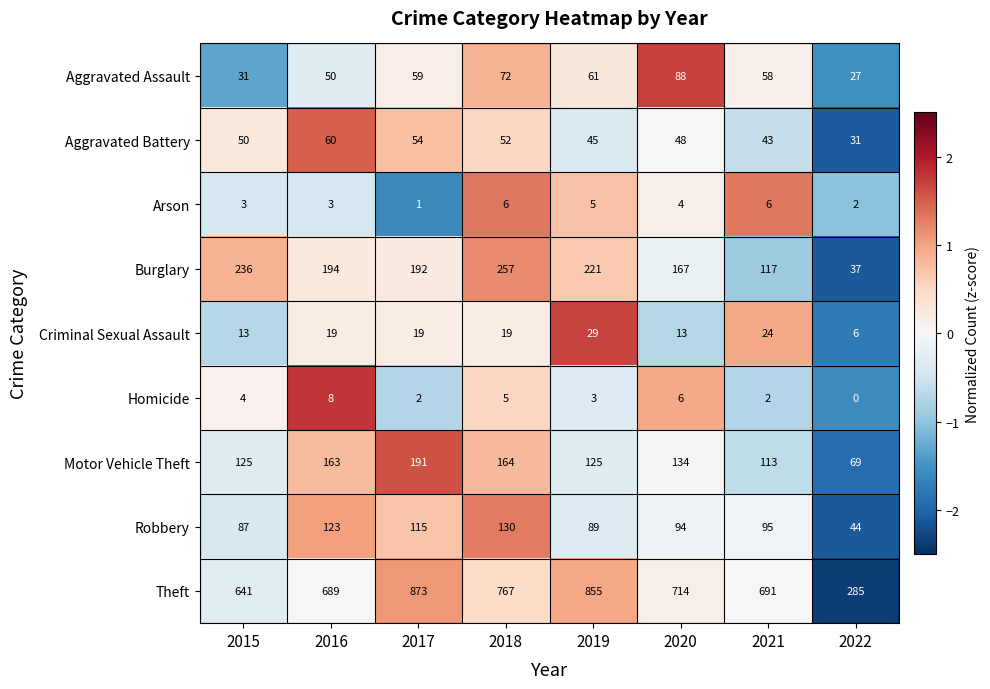

At which category does the chart reach its peak across all series?

2017